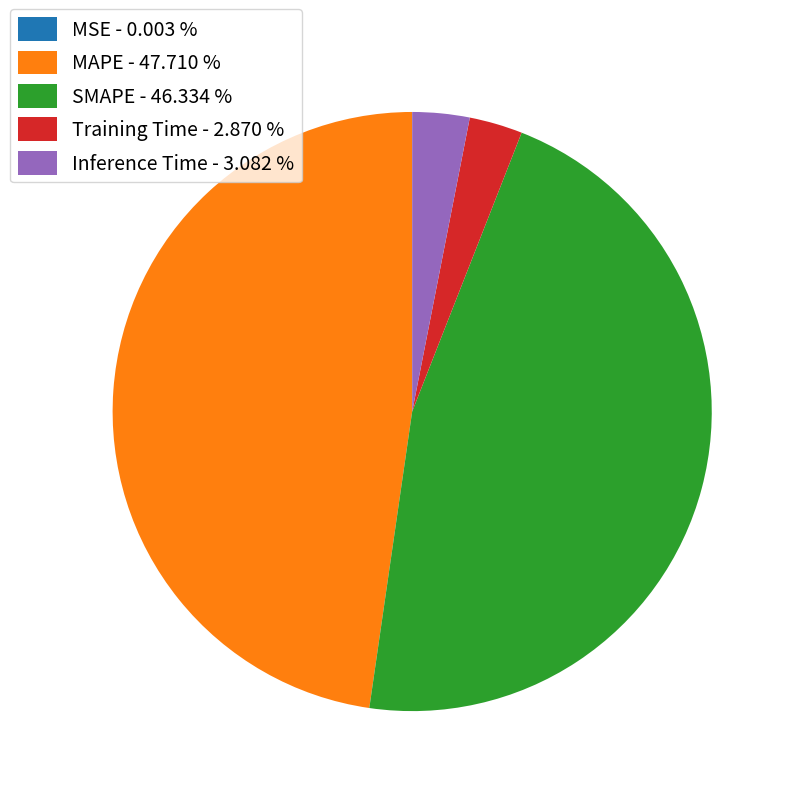

Which category has the biggest portion of the pie?

MAPE